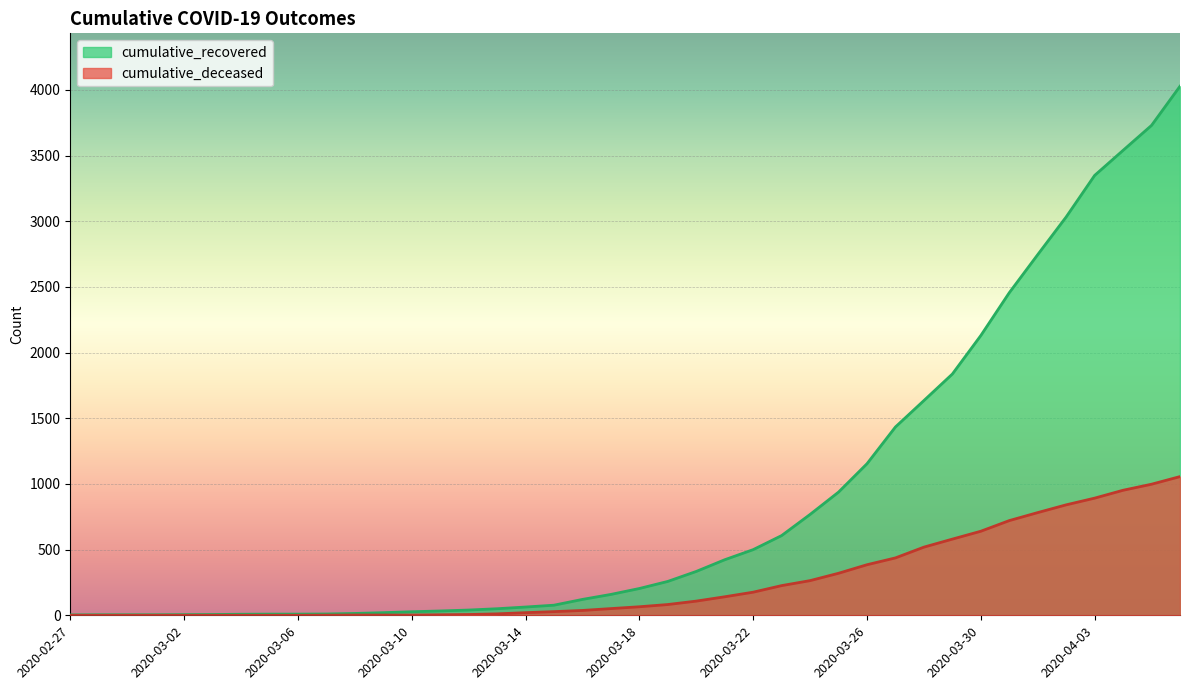

True or false: cumulative_deceased and cumulative_recovered intersect in this chart.

False